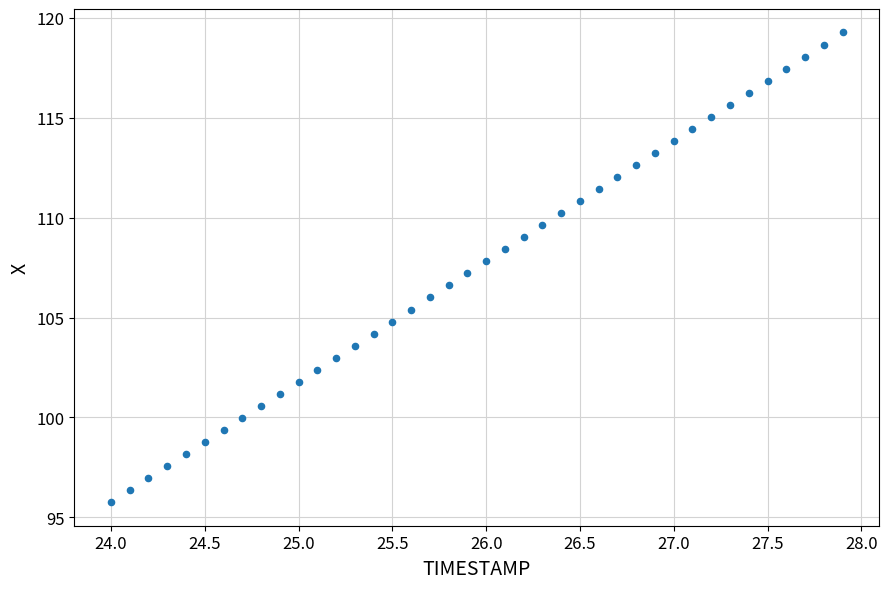

What is the range of X values (max minus min)?

3.9